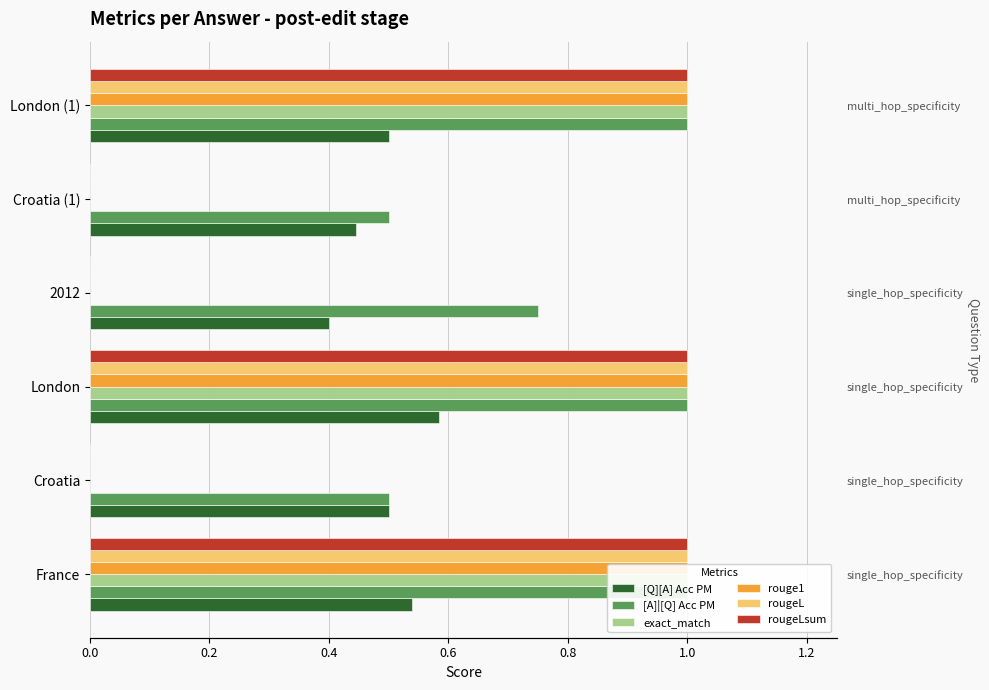

Which series has the largest total across all categories?

[A]|[Q] Acc PM